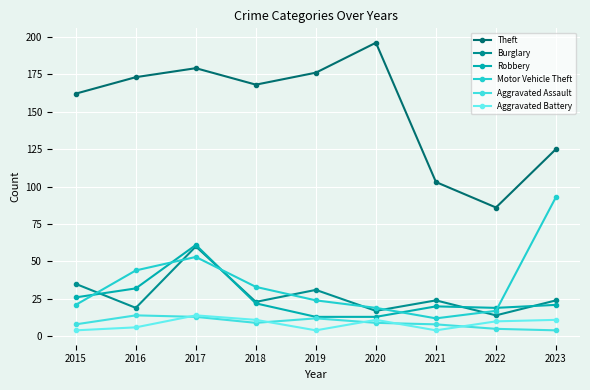

At how many categories does at least one series exceed 93?

8